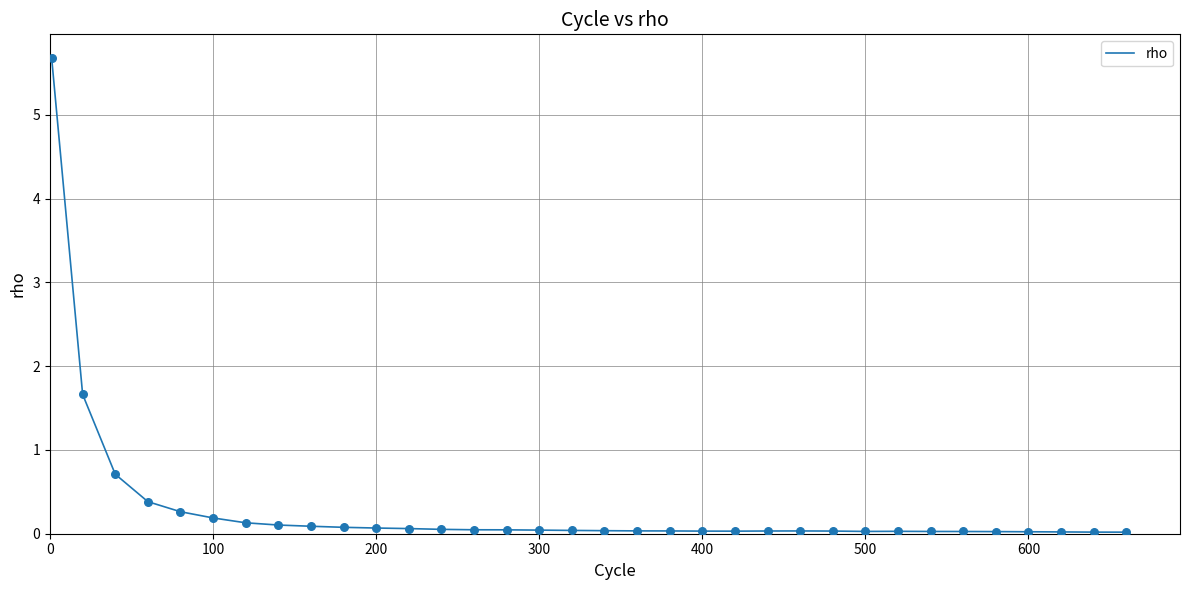

What is the greatest value displayed?

5.7